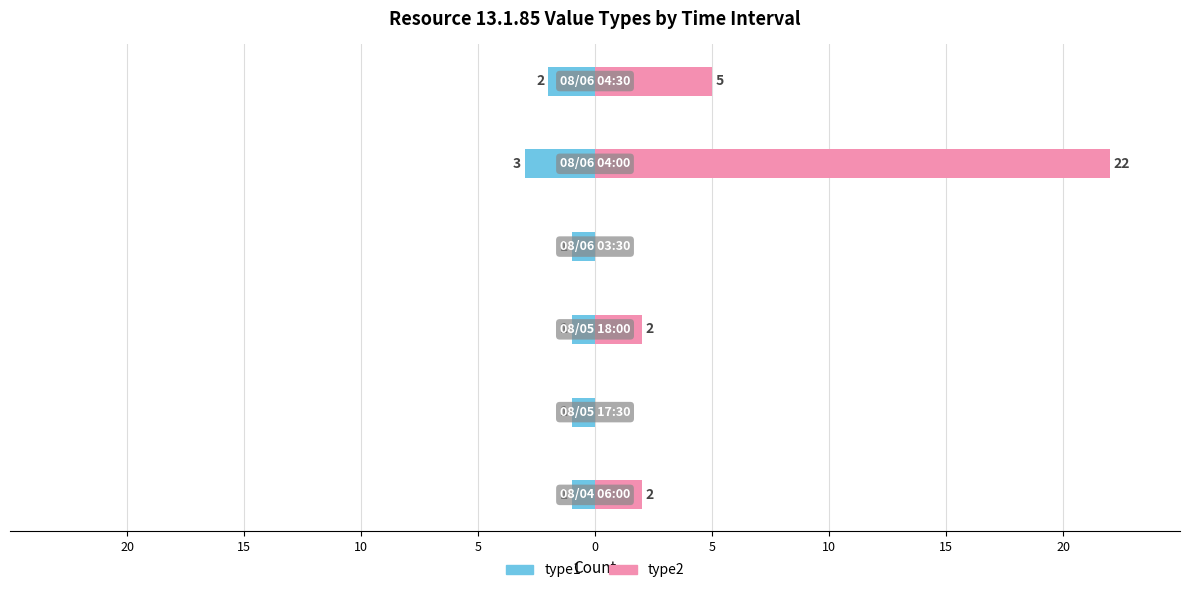

Which has a higher value, 0 or 10?

10